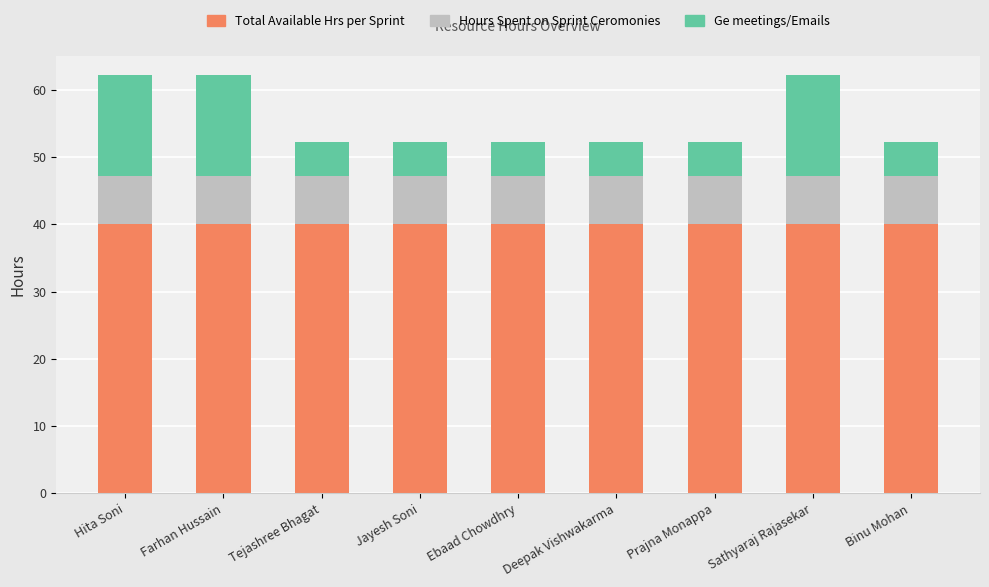

Are the bars grouped side by side (vs. stacked)?

No